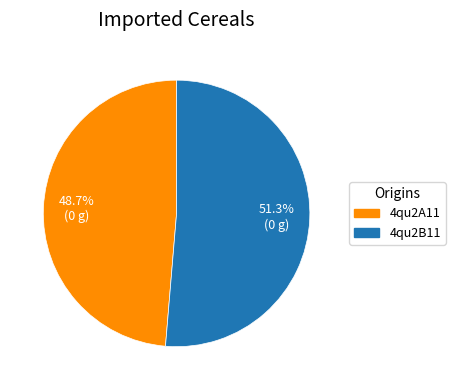

Which slice represents more than half of the pie?

4qu2B11